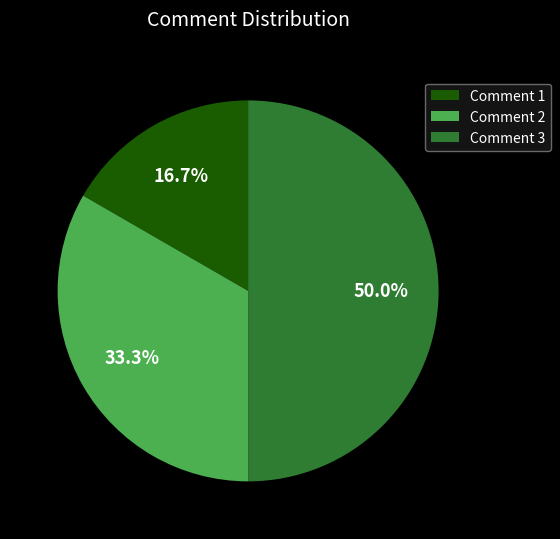

Is Comment 2 the majority of the pie?

No